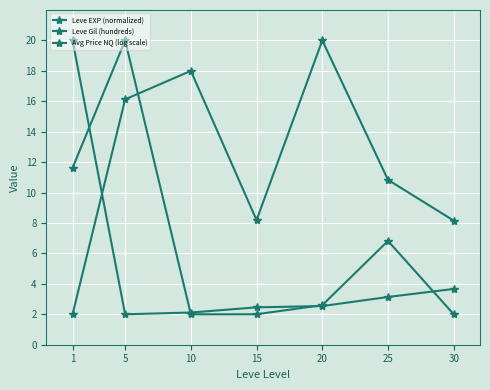

How many data points in Leve Gil (hundreds) are less than 10?

3